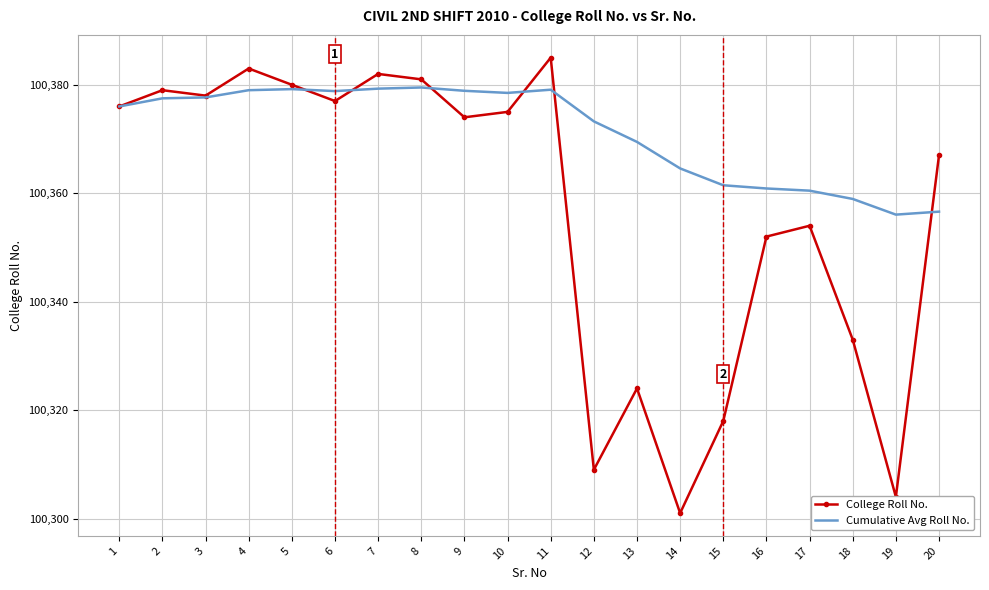

Is it true that Cumulative Avg Roll No. equals 100379.5 at 8?

True